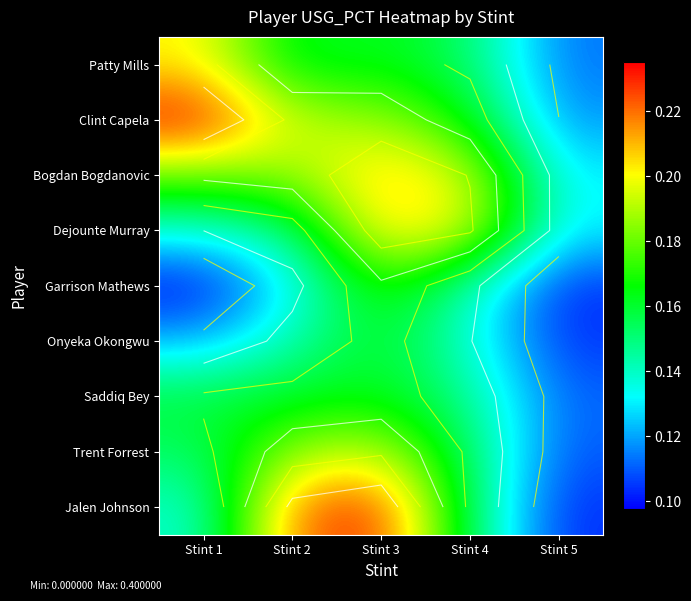

Count the number of categories in the chart.

5